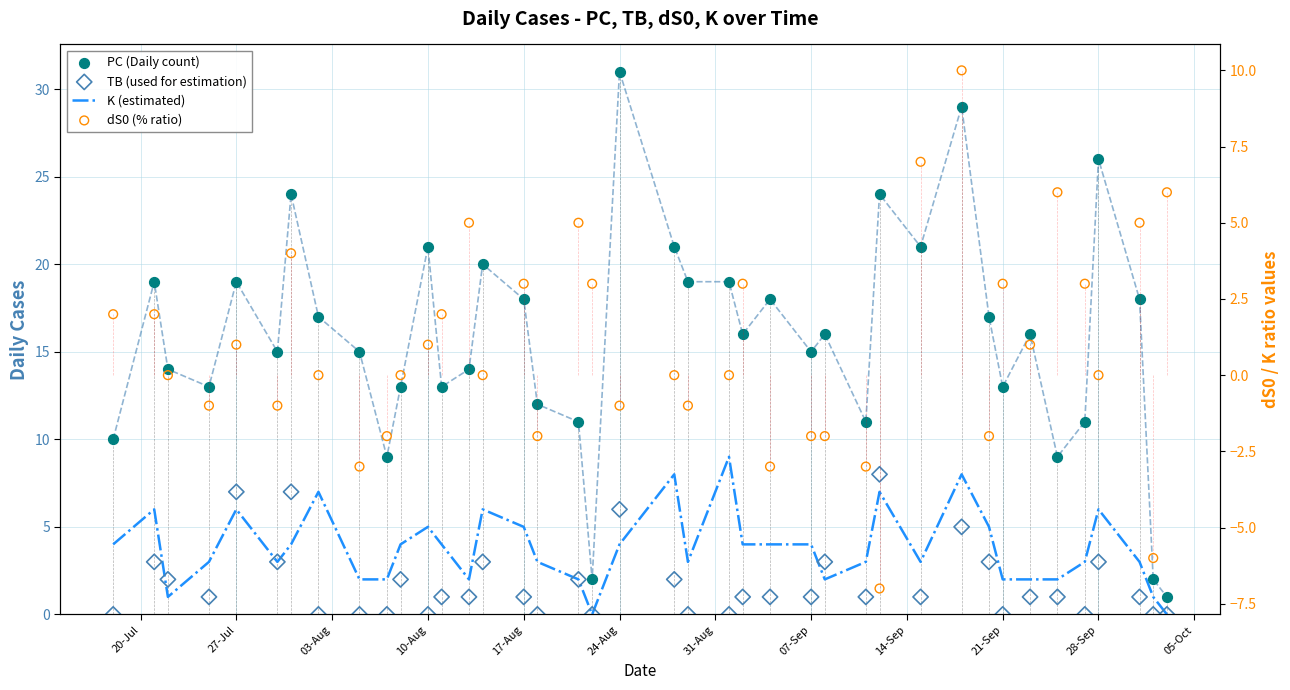

Which series reaches the maximum Y coordinate?

PC (Daily count)